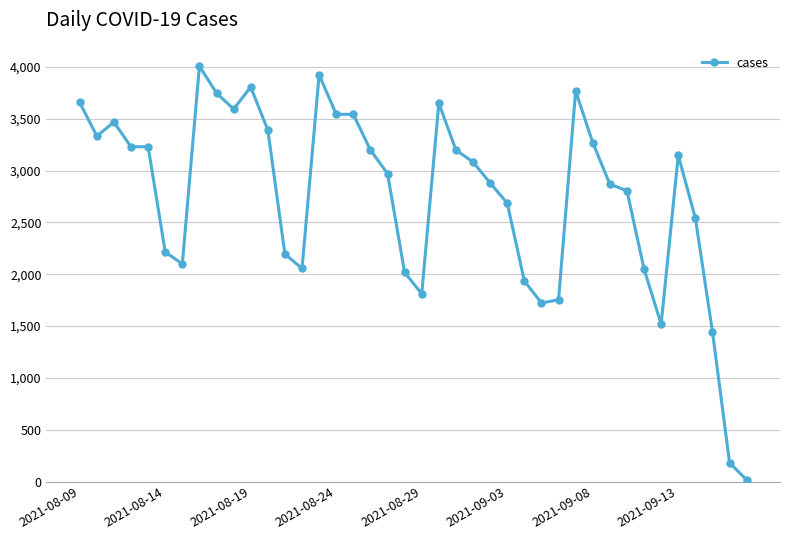

True or false: there are more than 0 points higher than both neighbors.

True